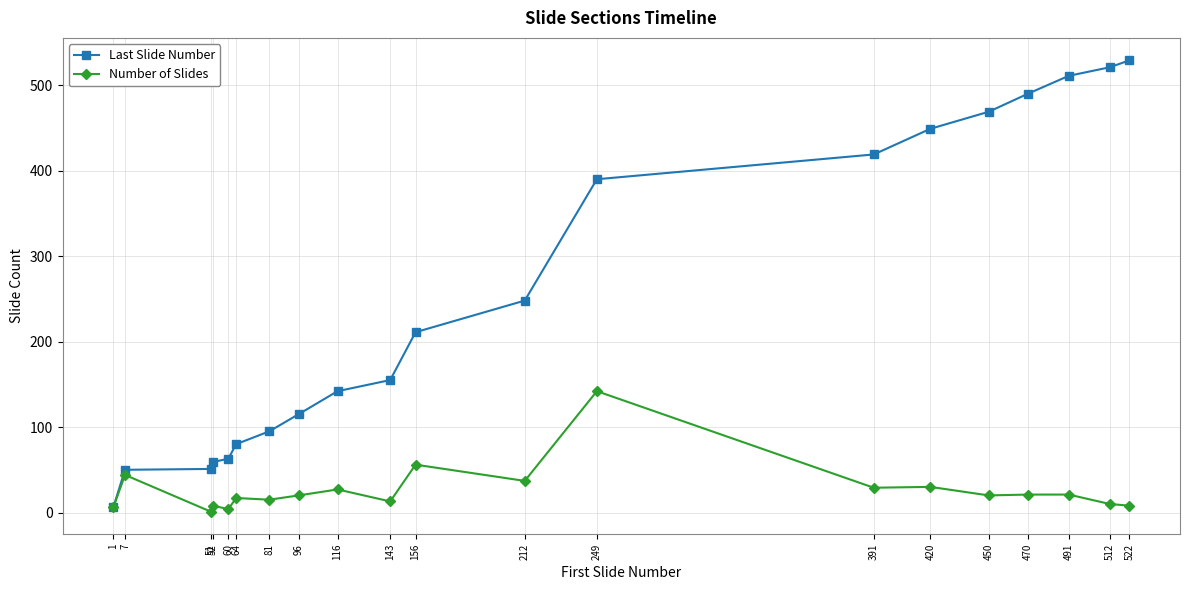

What is the sum of all Number of Slides values?

529